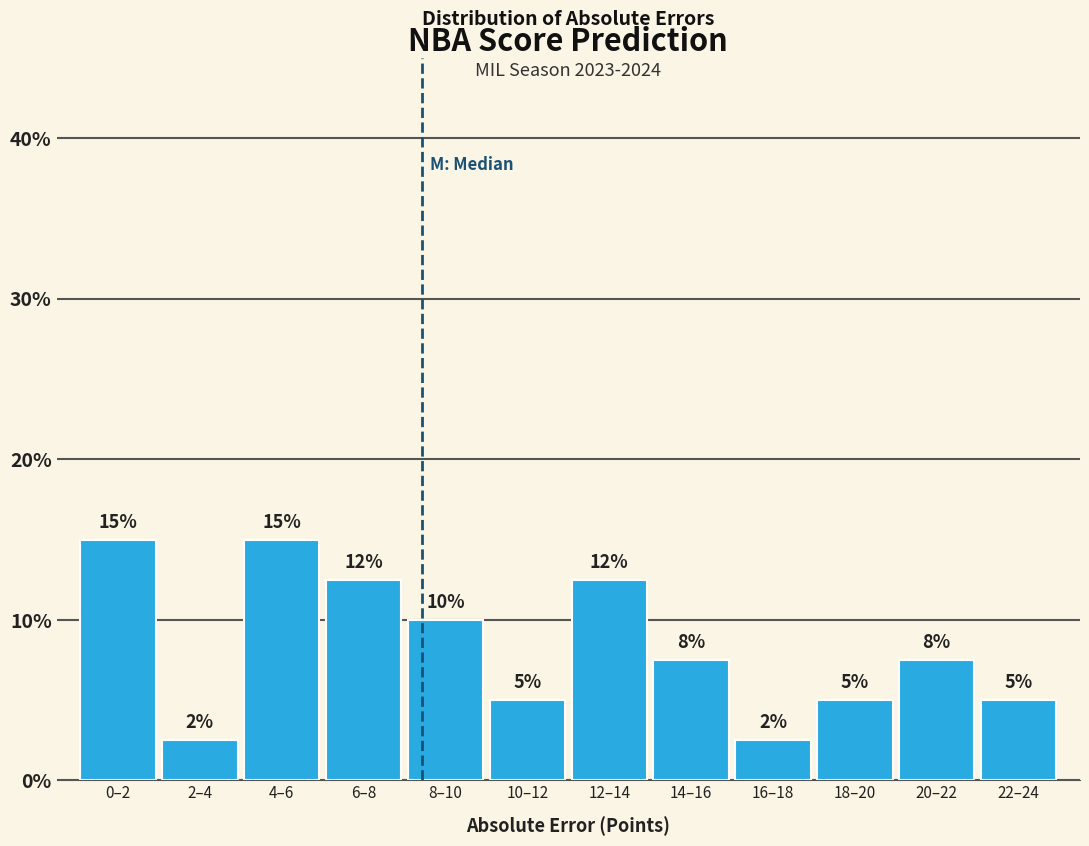

Between 22–24 and 8–10, which is larger?

8–10